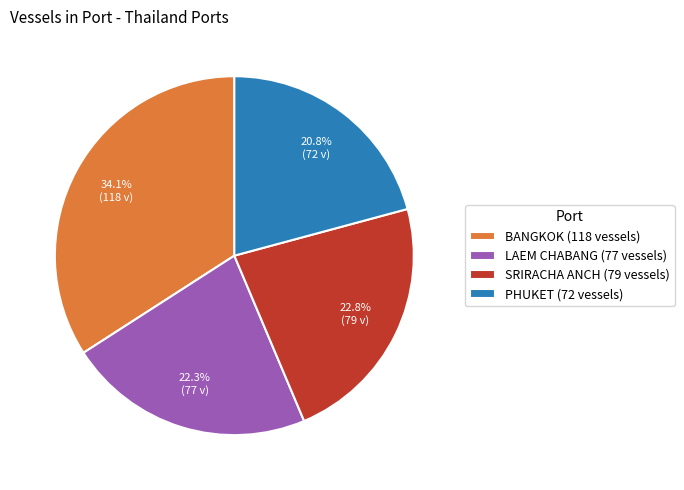

To the nearest percent, what is the difference between the largest and smallest slice percentages?

13%